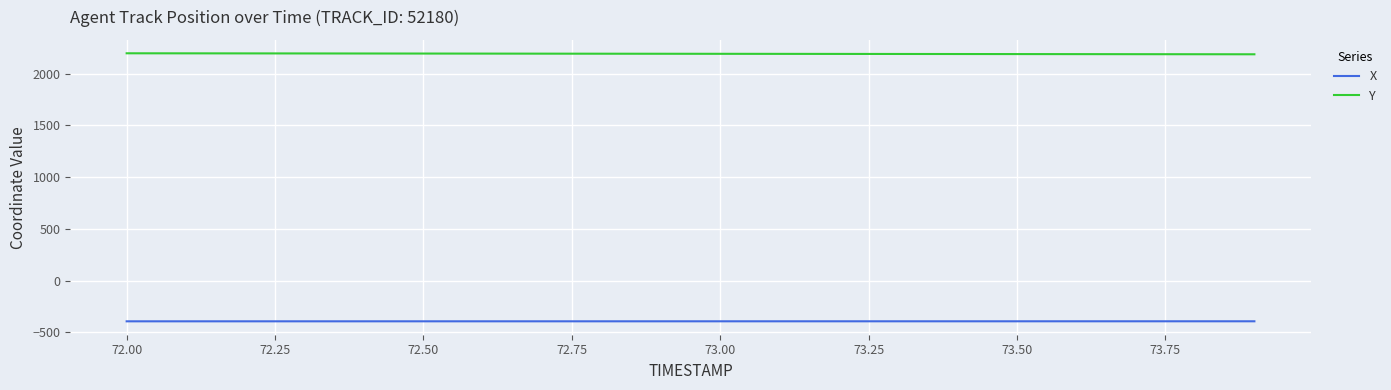

True or false: X and Y intersect in this chart.

False